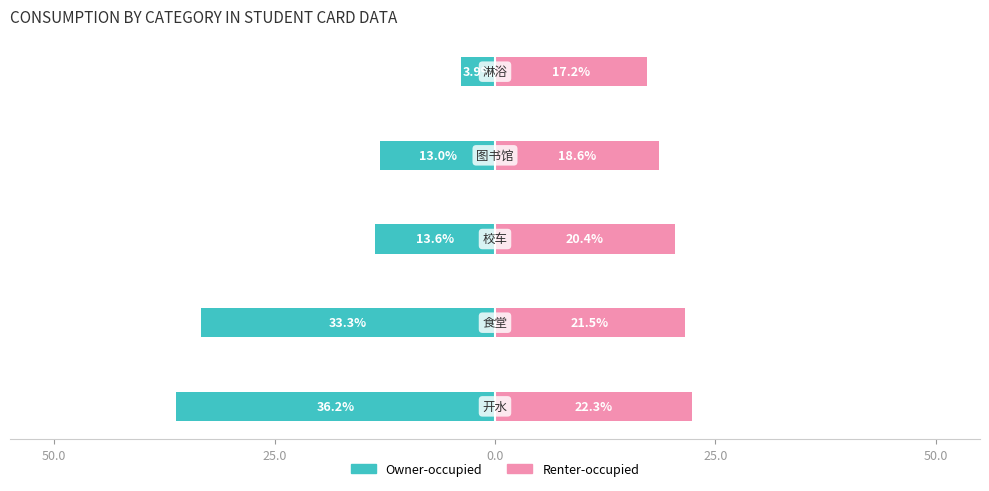

Are the bars horizontal?

Yes